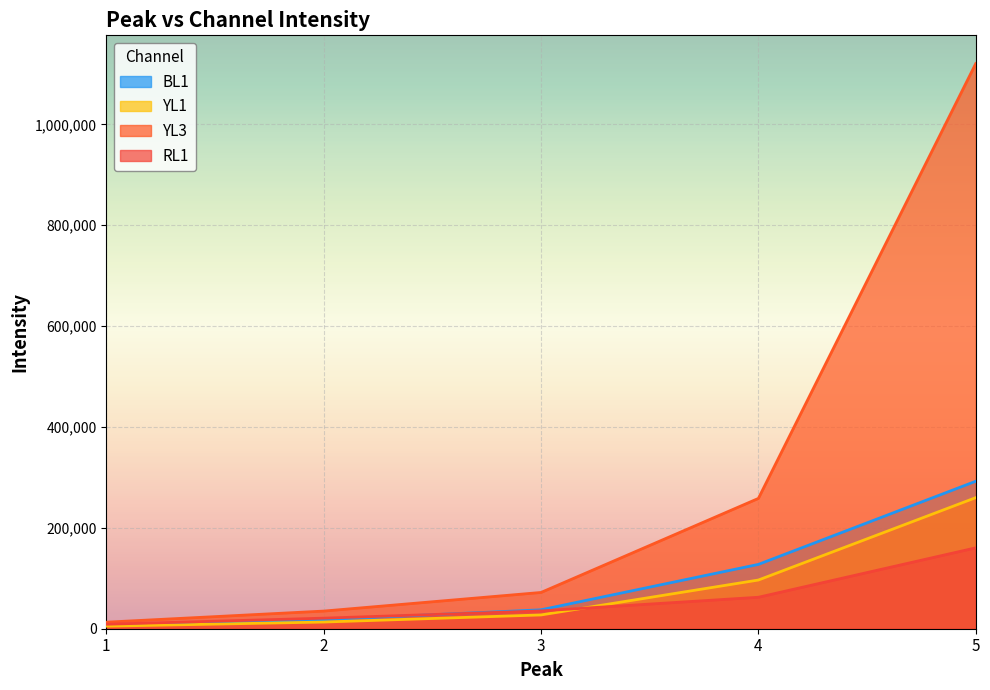

True or false: BL1 has more than 2 points higher than both neighbors.

False